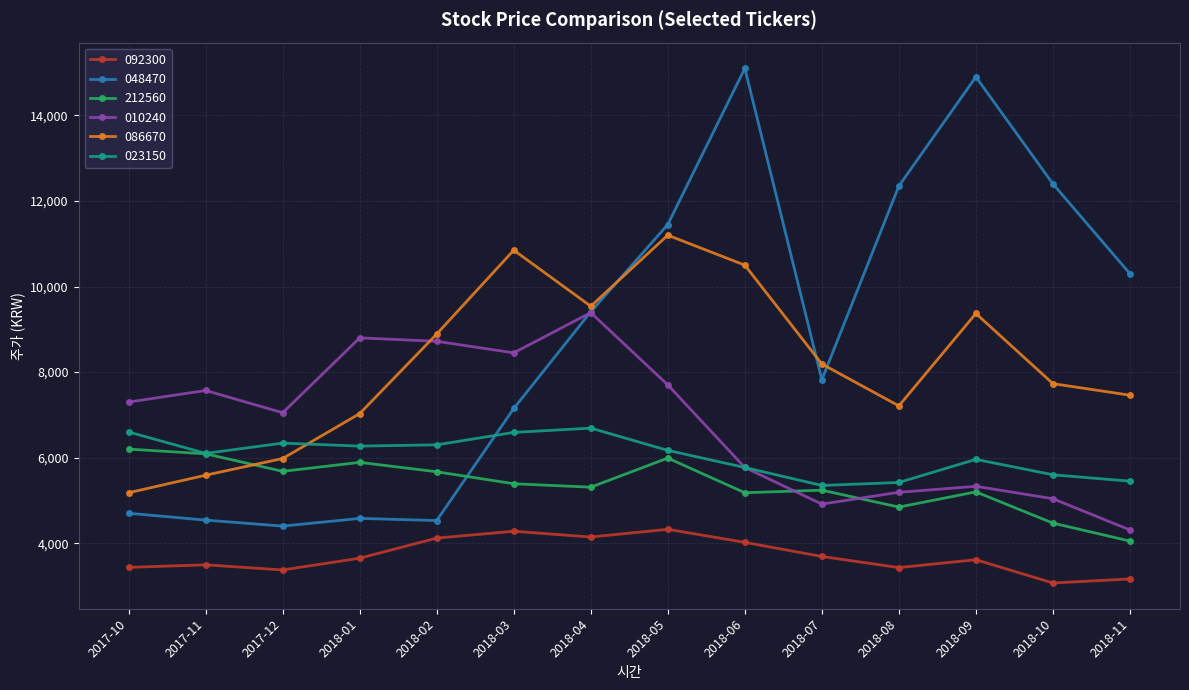

What is the maximum value shown in the chart?

15100